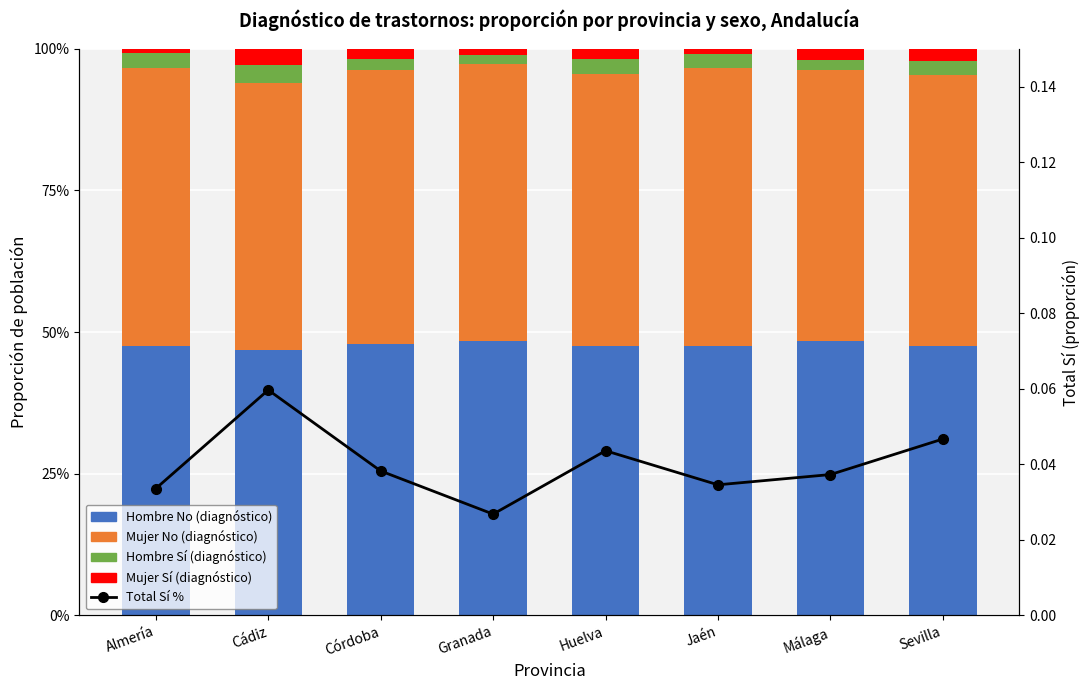

Reading left to right, list all the values displayed in this chart.

Hombre No: Almería=1.0	Cádiz=0.9	Córdoba=1.0	Granada=1.0	Huelva=0.9	Jaén=1.0	Málaga=1.0	Sevilla=0.9
Mujer No: Almería=1.0	Cádiz=0.9	Córdoba=1.0	Granada=1.0	Huelva=1.0	Jaén=1.0	Málaga=1.0	Sevilla=1.0
Hombre Sí: Almería=0.0	Cádiz=0.1	Córdoba=0.0	Granada=0.0	Huelva=0.1	Jaén=0.0	Málaga=0.0	Sevilla=0.1
Mujer Sí: Almería=0.0	Cádiz=0.1	Córdoba=0.0	Granada=0.0	Huelva=0.0	Jaén=0.0	Málaga=0.0	Sevilla=0.0
Total Sí %: Almería=0.0	Cádiz=0.1	Córdoba=0.0	Granada=0.0	Huelva=0.0	Jaén=0.0	Málaga=0.0	Sevilla=0.0